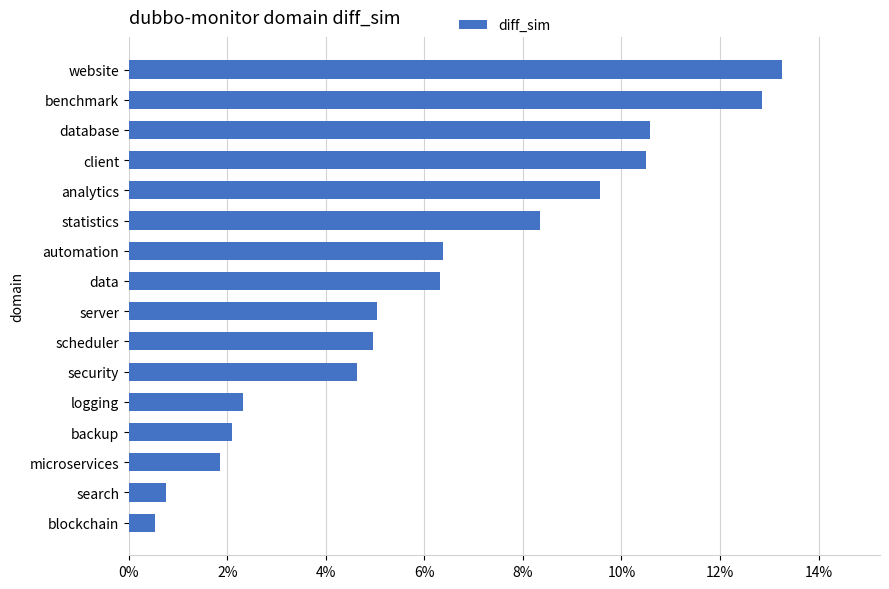

Count the number of categories in the chart.

16